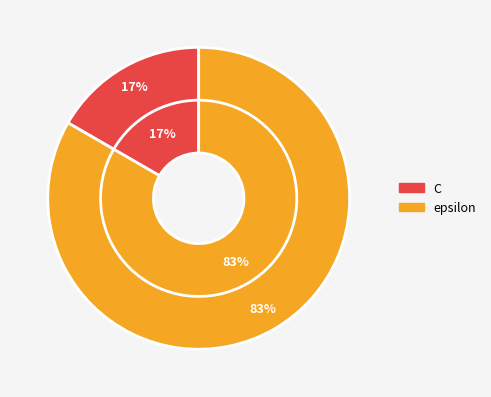

To the nearest percent, what percentage of the pie is C?

17%